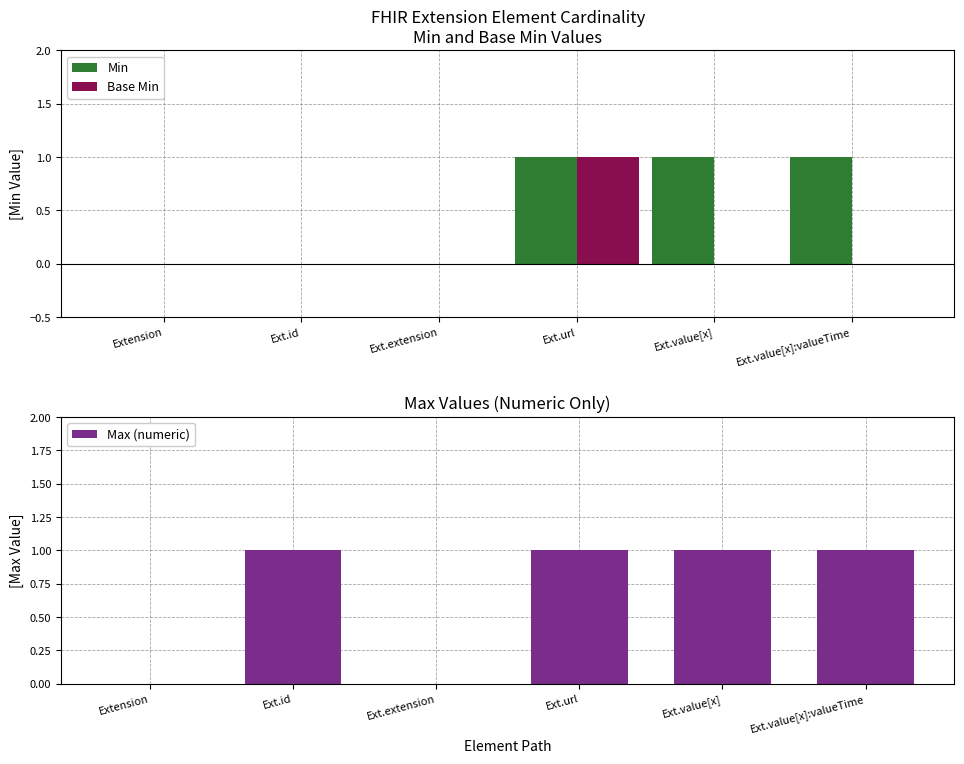

The value of Max (numeric) at Ext.extension is 1. True or false?

False